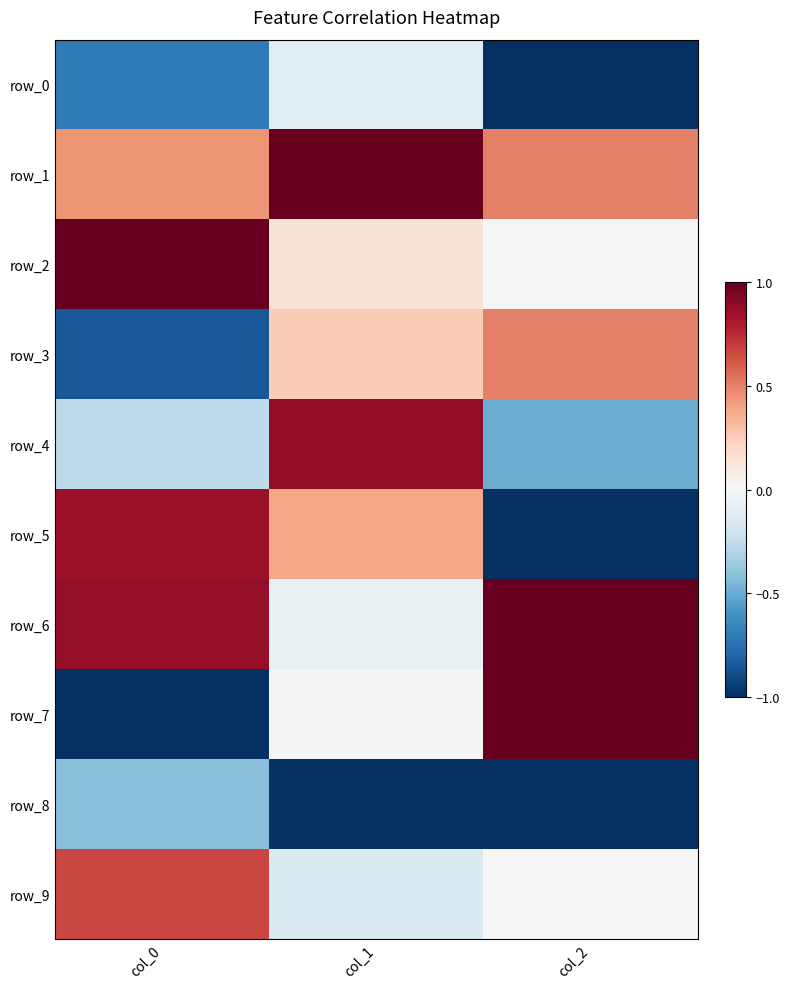

Which series changed the most between col_1 and col_2?

row_4